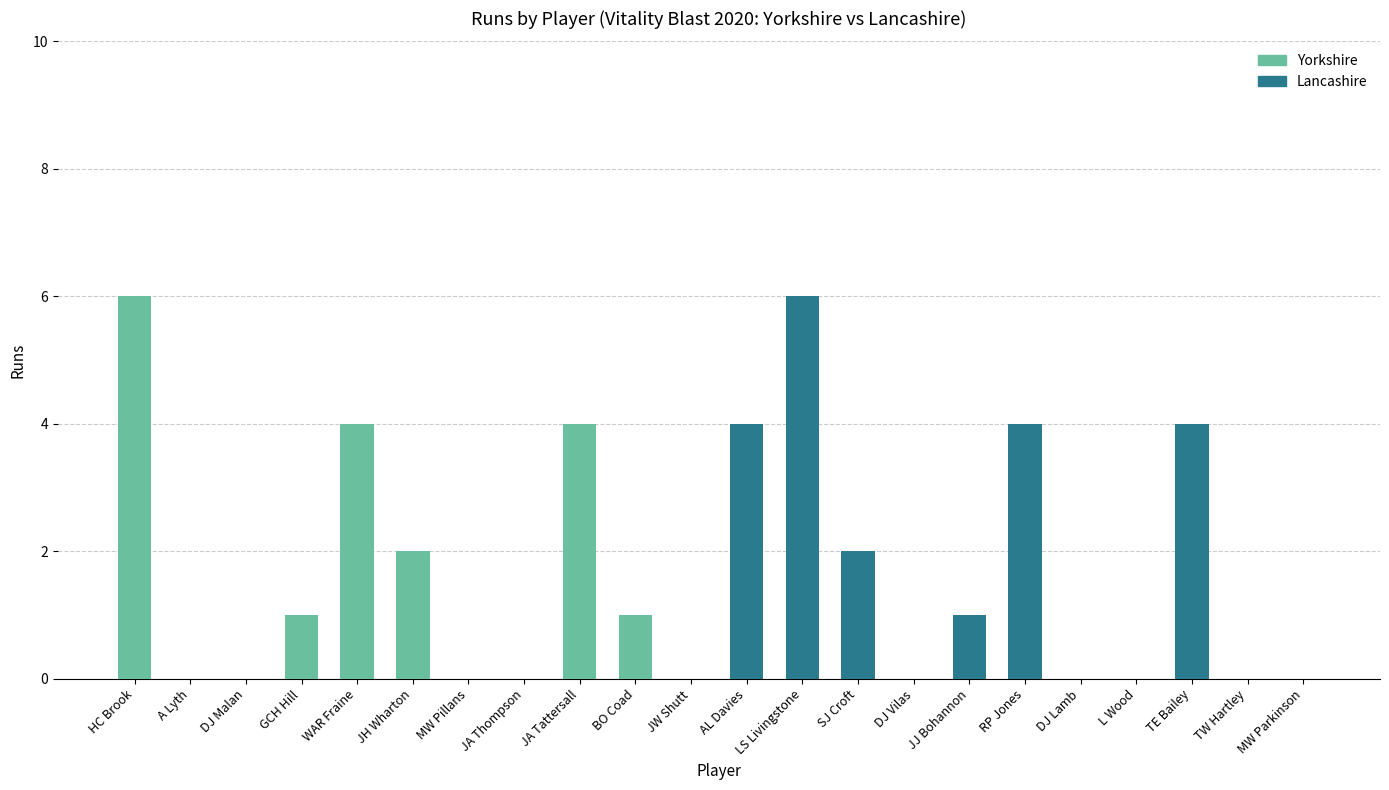

Between JW Shutt and WAR Fraine, which is larger?

WAR Fraine